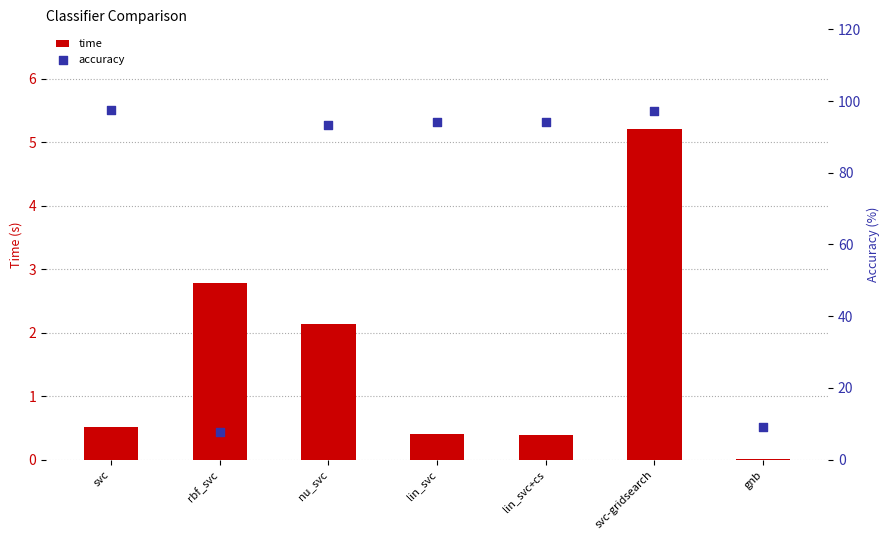

What is the total value across all series at rbf_svc?

10.5